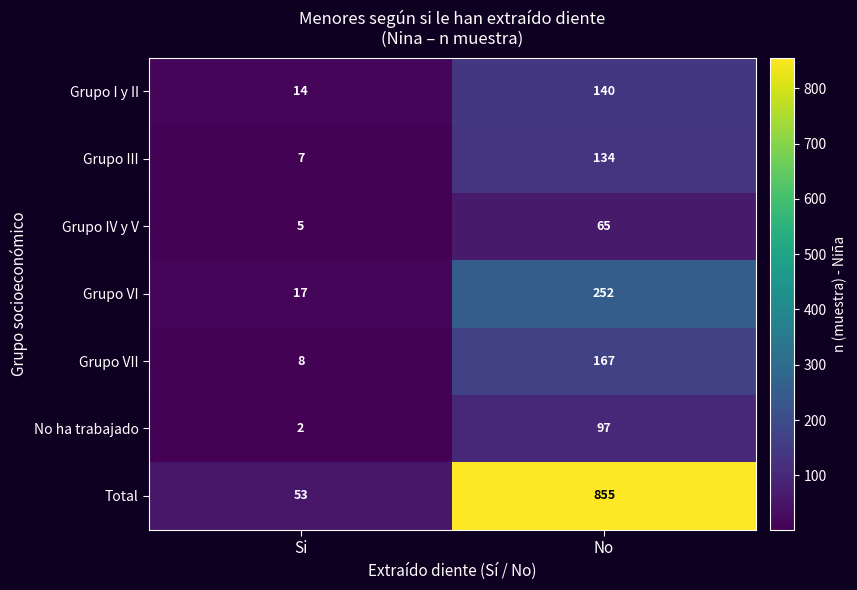

What is the difference between the maximum and minimum values in the Grupo III series?

127